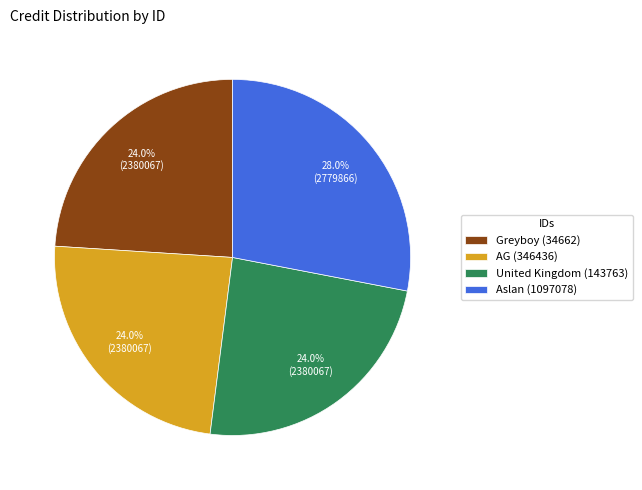

True or false: United Kingdom (143763) accounts for 24% of the total.

True